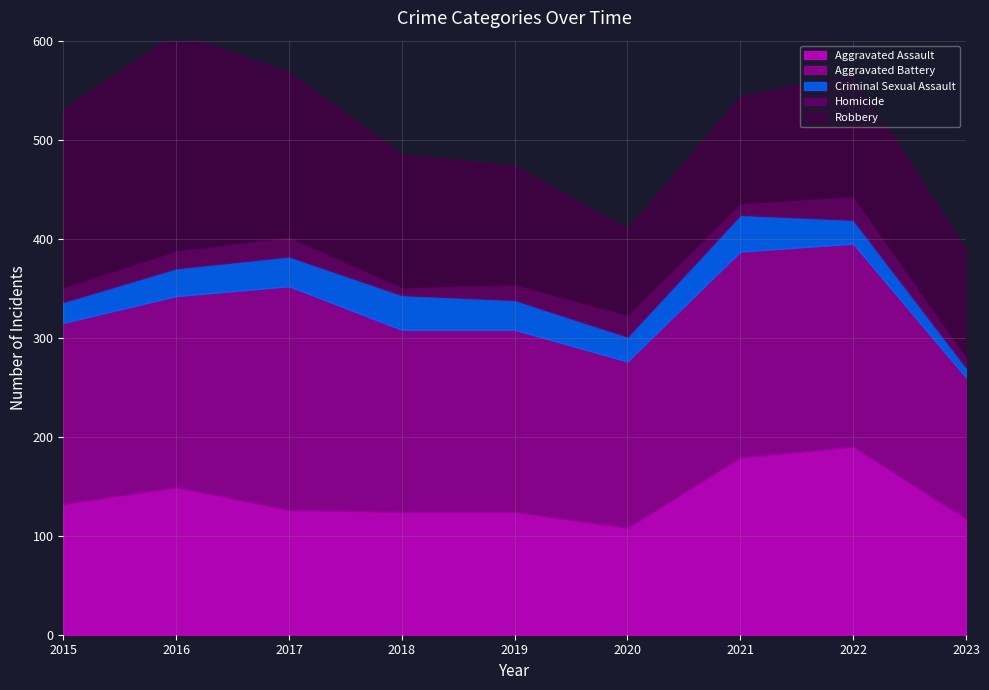

Reading right to left, what are all the values shown in this chart?

Aggravated Assault: 117	190	179	108	124	124	126	149	132
Aggravated Battery: 143	205	208	168	184	184	226	193	183
Criminal Sexual Assault: 10	24	37	25	30	35	30	28	21
Homicide: 11	24	12	22	16	8	20	18	15
Robbery: 108	123	108	87	120	134	166	220	180